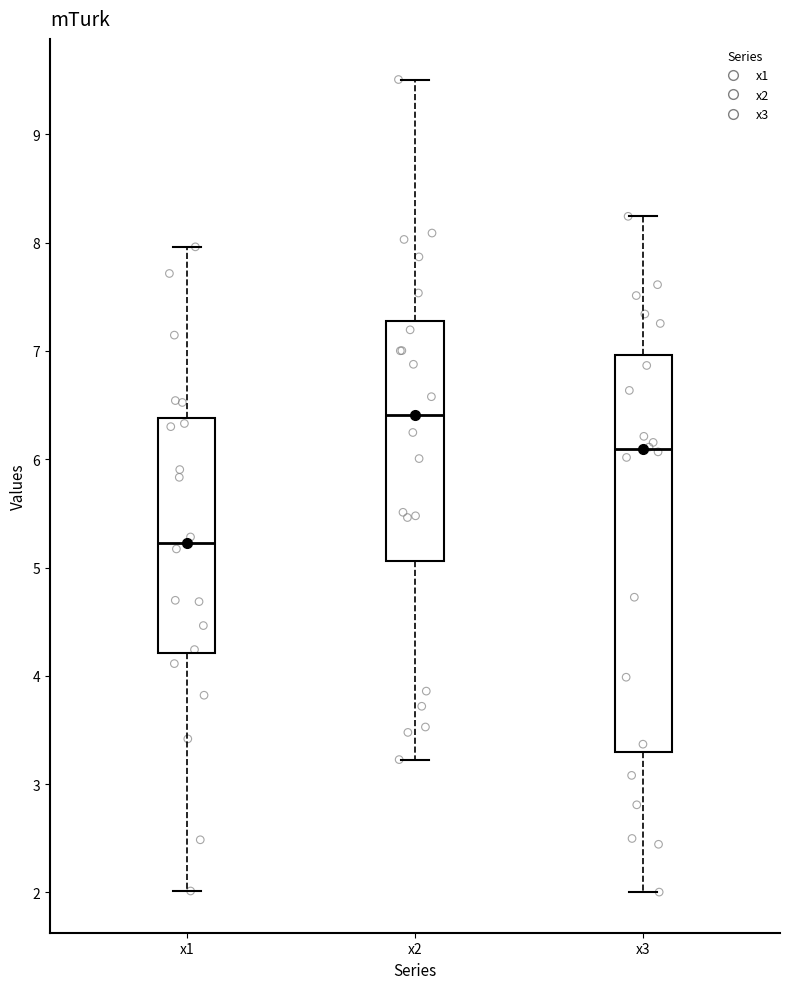

Where is the lower edge of the box for x3 on the y-axis? The values are not printed on the chart, so give them approximately, as read against the axis.

3.3